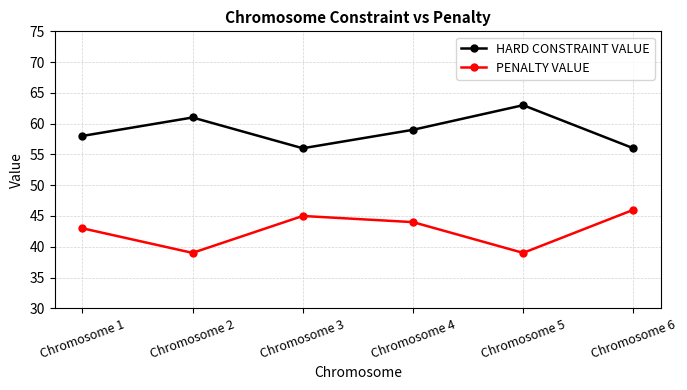

True or false: PENALTY VALUE has more than 1 points higher than both neighbors.

False